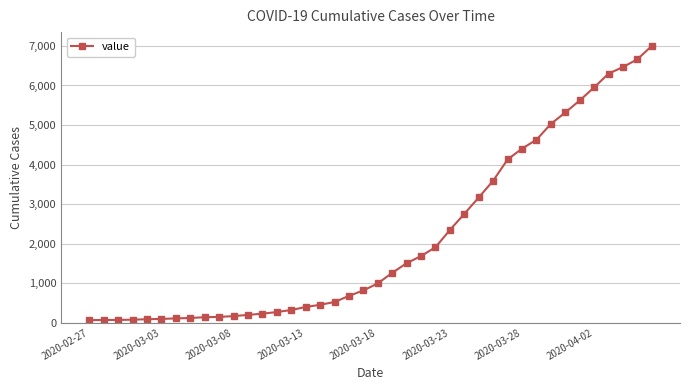

What is the average value?

2144